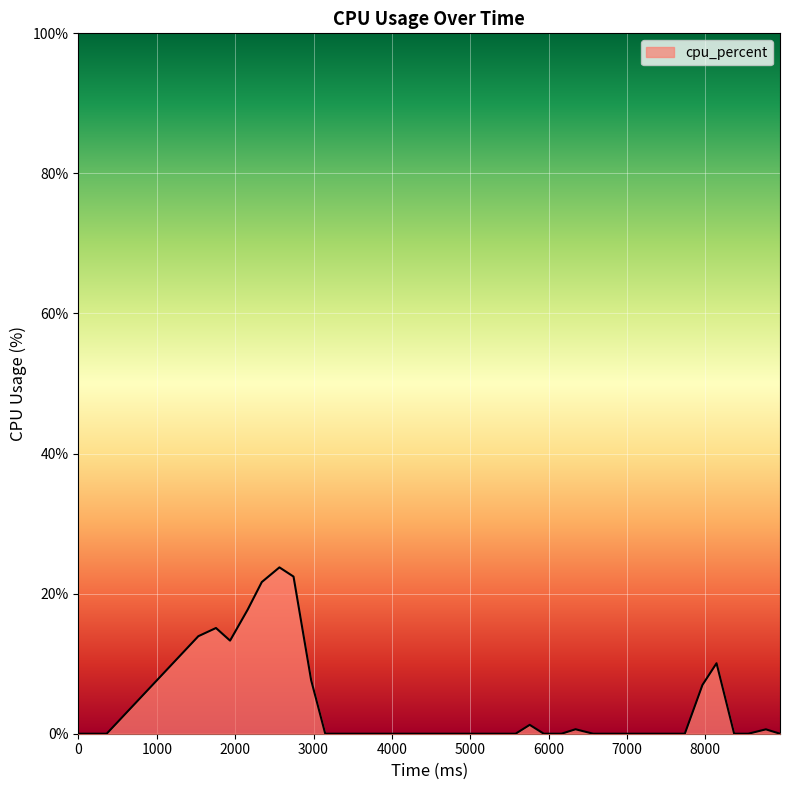

What is the greatest value displayed?

23.8